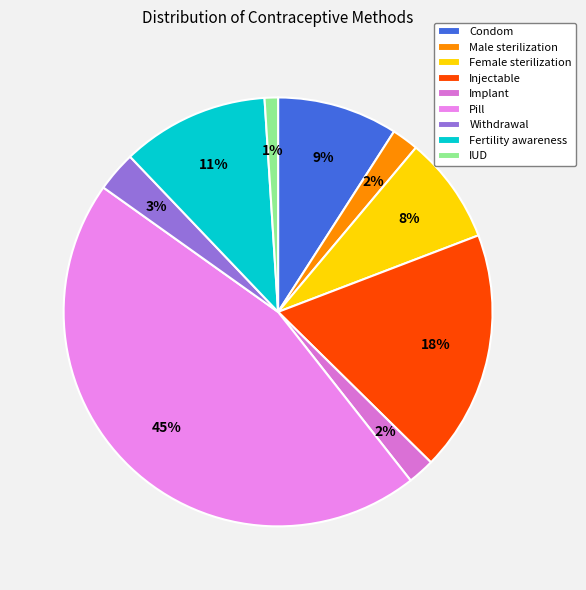

True or false: Female sterilization accounts for 8% of the total.

True